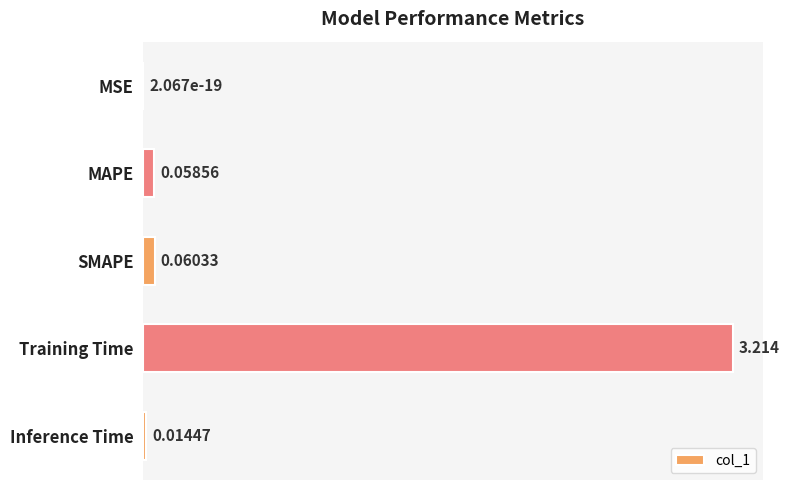

What is the maximum value shown in the chart?

3.2